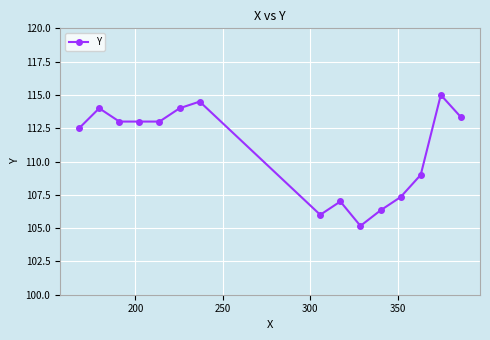

What is the smallest value displayed?

105.2